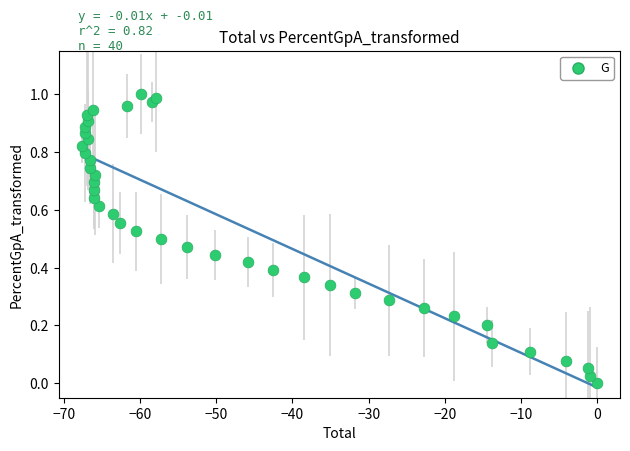

What is the range of X values (max minus min)?

67.7